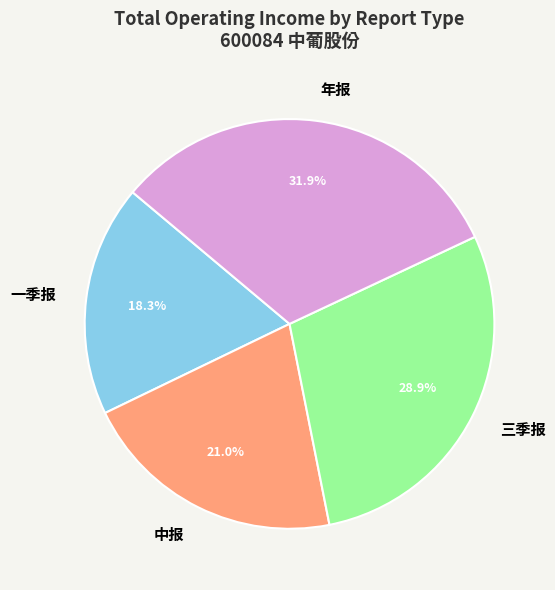

What is the smallest slice in the pie chart?

一季报